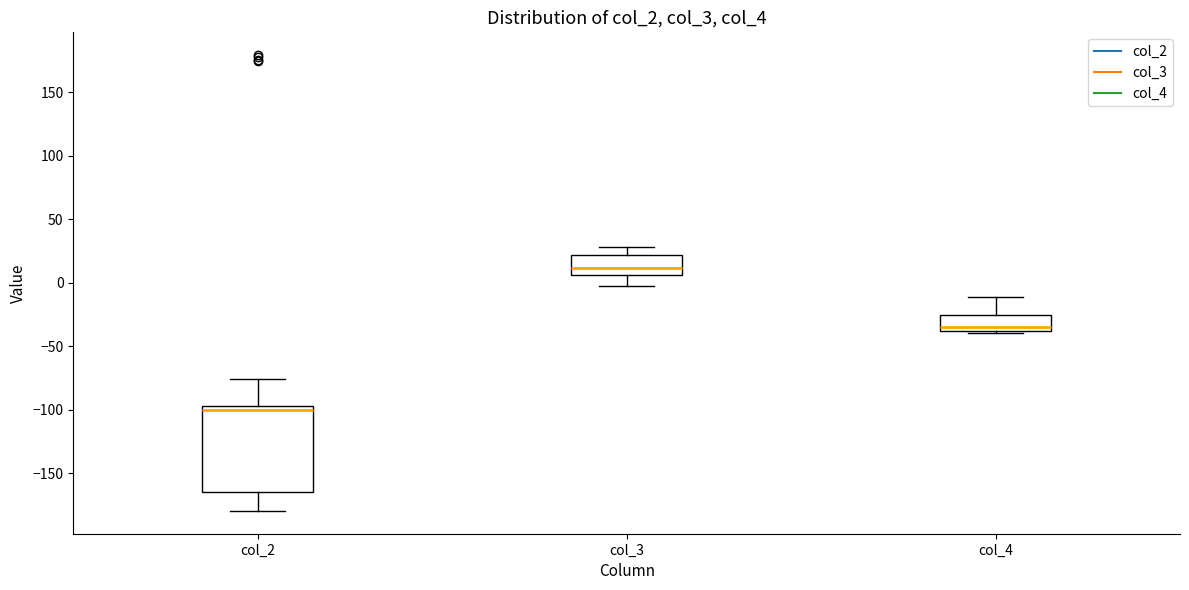

Where is the upper edge of the box for col_2 on the y-axis? The values are not printed on the chart, so give them approximately, as read against the axis.

-95